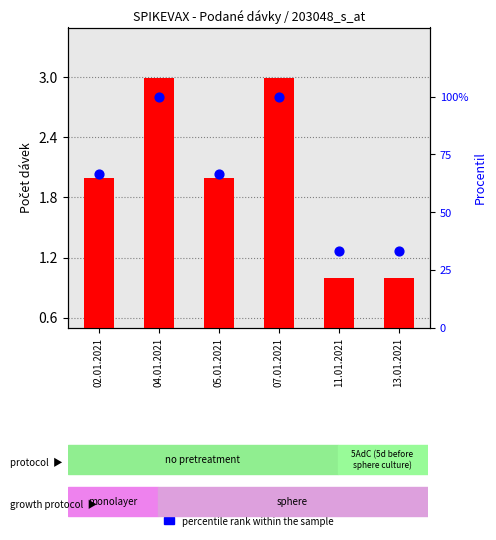

What are all the series names shown in the legend?

transformed count, percentile rank within the sample